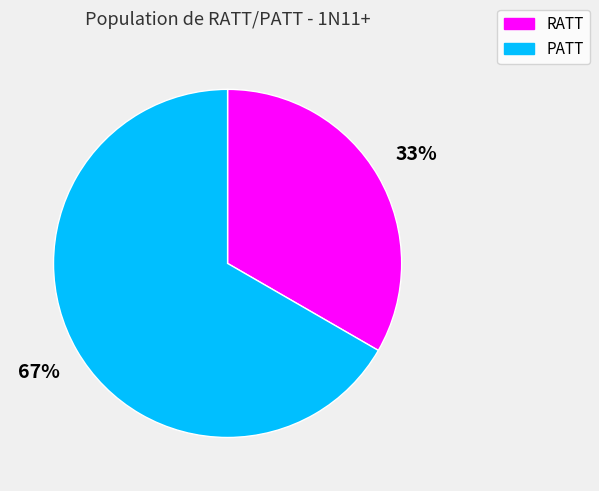

The RATT slice represents 33% of the pie. True or false?

True